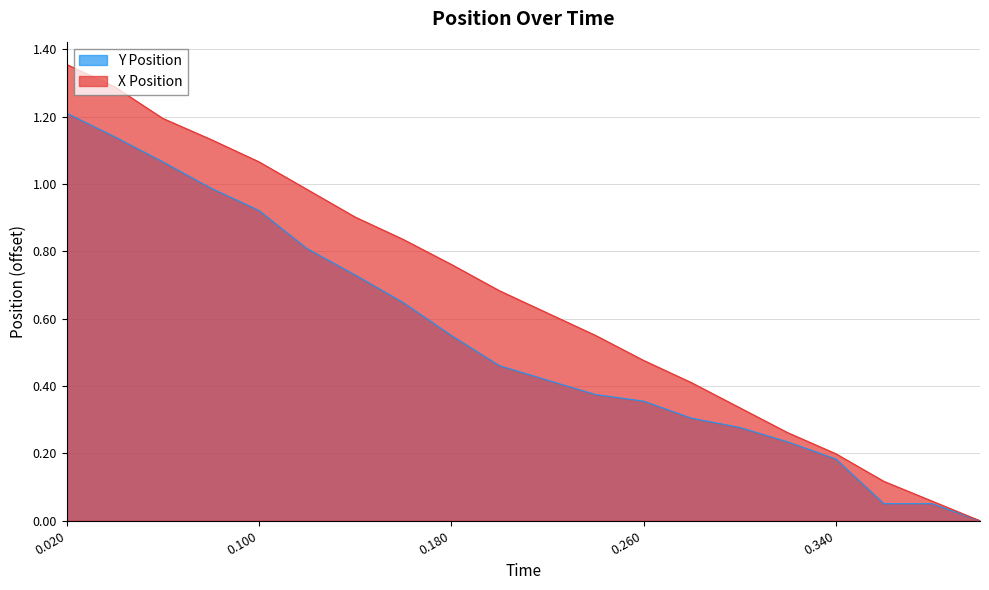

Between 0.18 and 0.2, which series saw the biggest shift?

Y Position